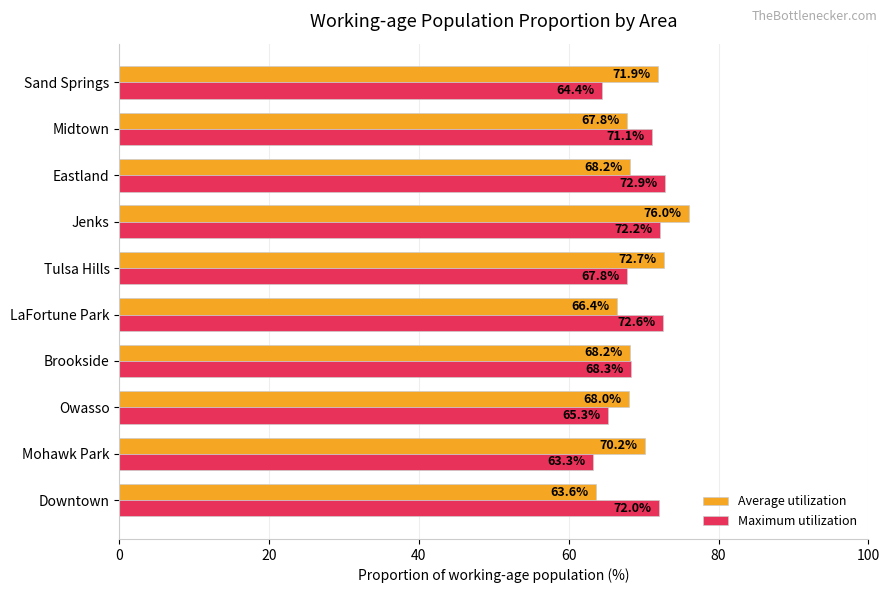

The Maximum utilization series shows 30.5 at LaFortune Park. True or false?

False